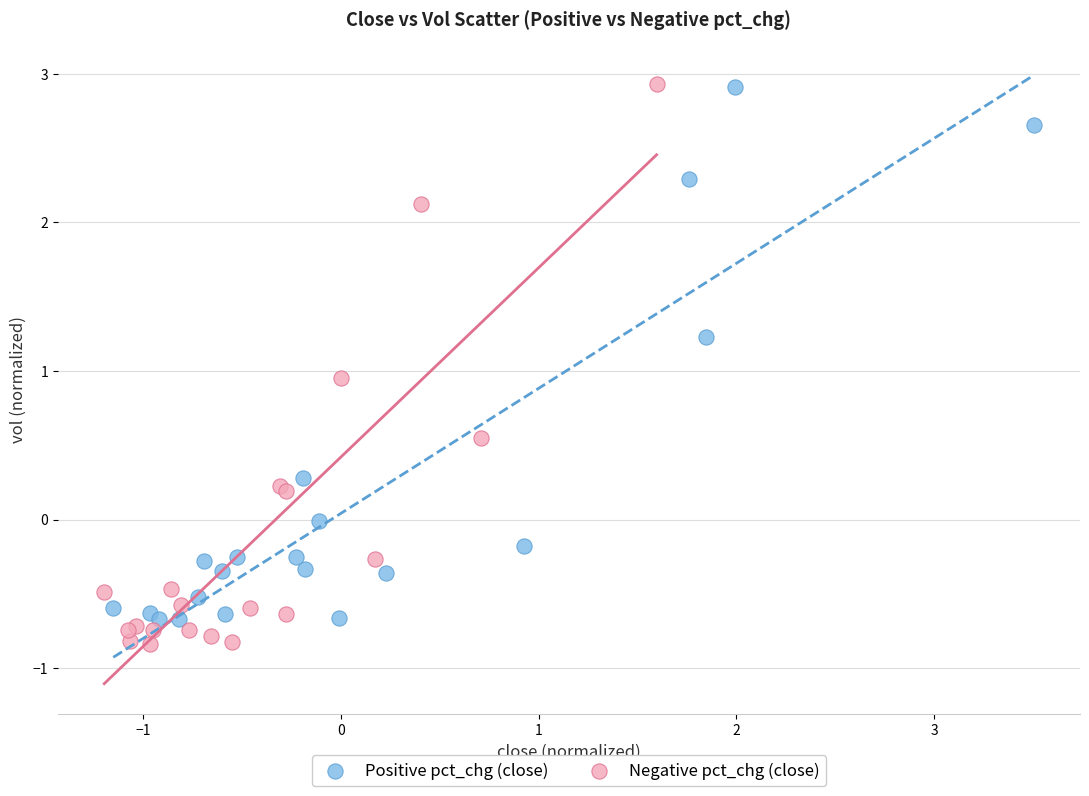

Which series contains the lowest Y value?

Negative pct_chg (close)